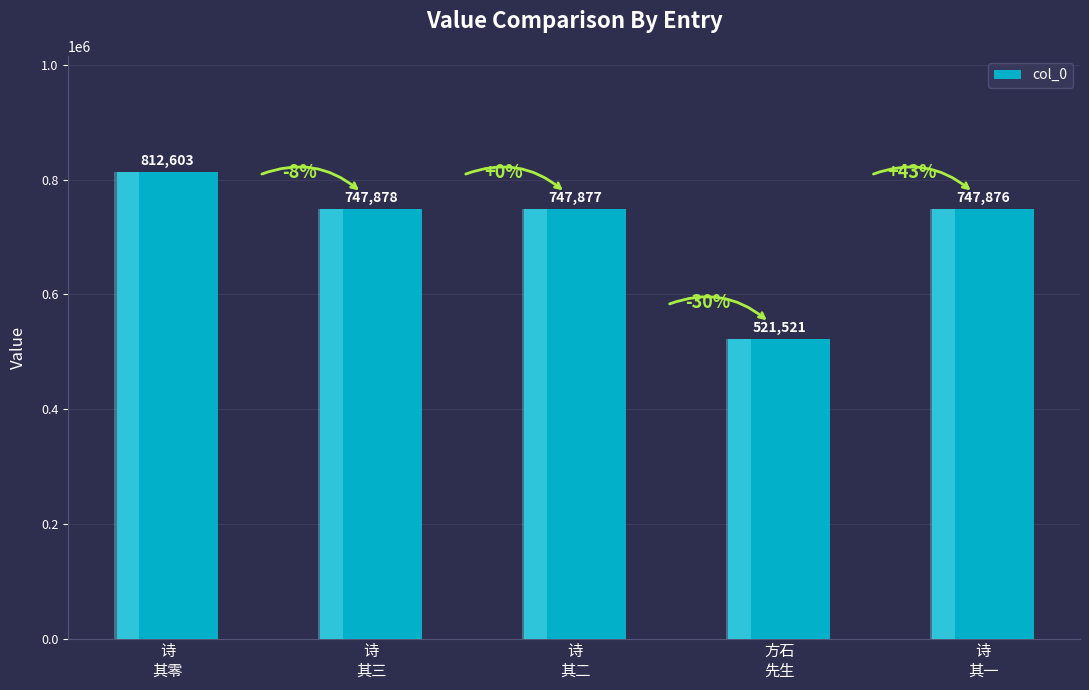

What is the change in value from 诗
其零 to 诗
其二?

-64726